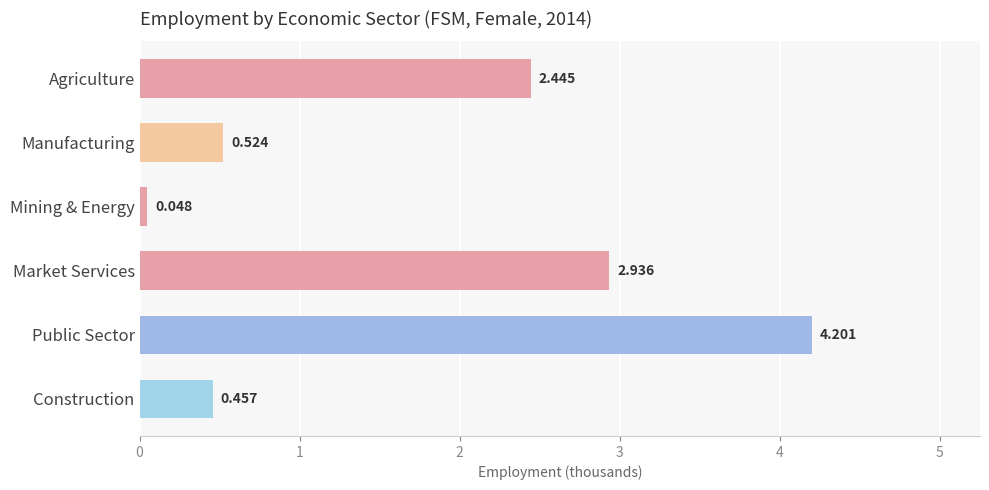

Are the bars horizontal?

Yes